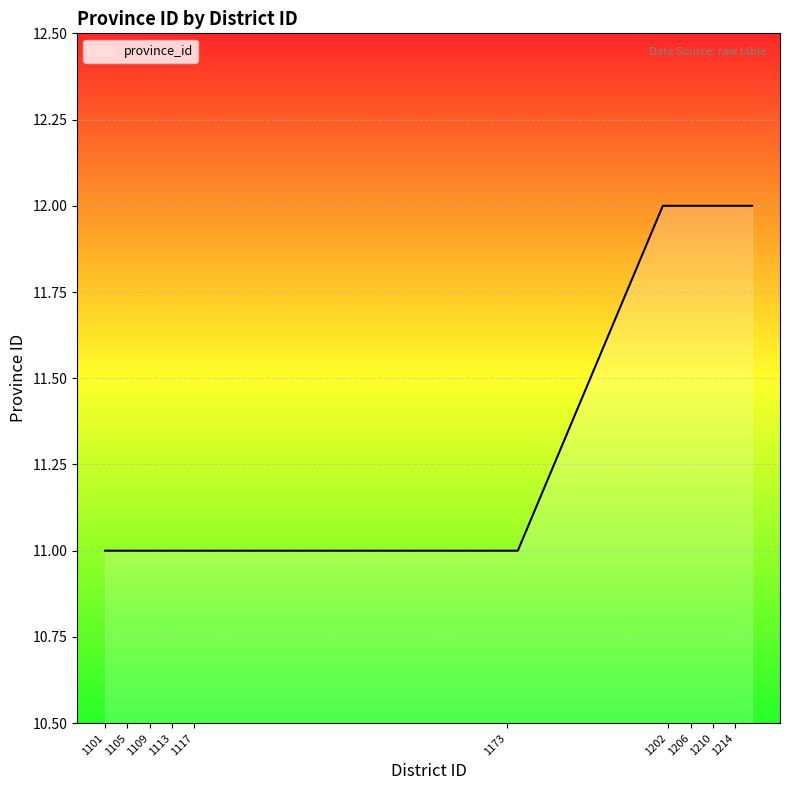

How many lines are shown in the chart?

1